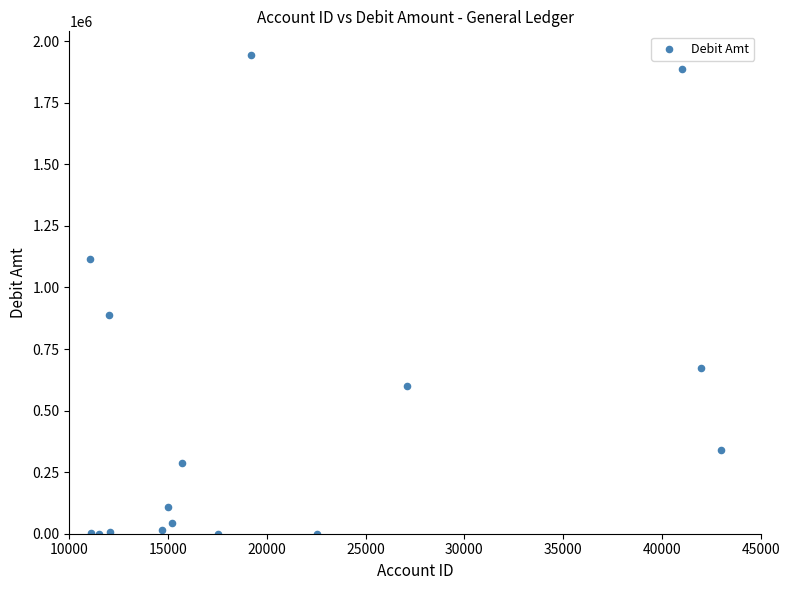

What is the range of Y values (max minus min)?

1942610.9